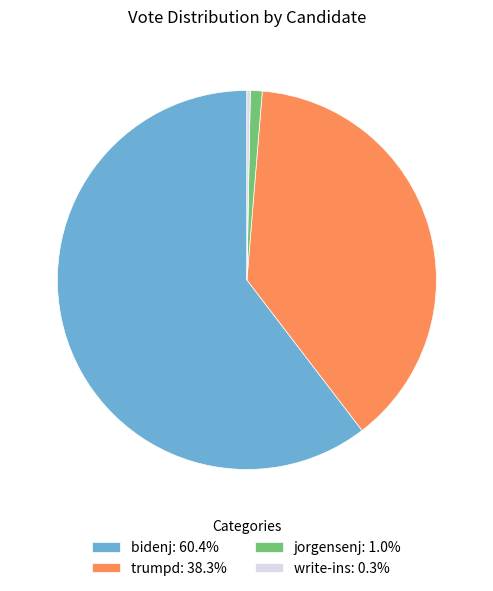

Does write-ins account for over 50% of the chart?

No